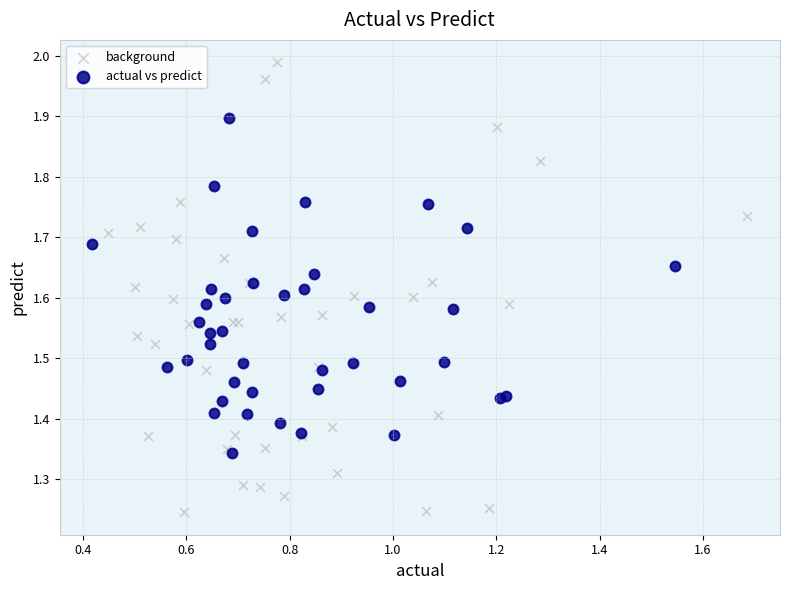

Which series contains the lowest Y value?

background